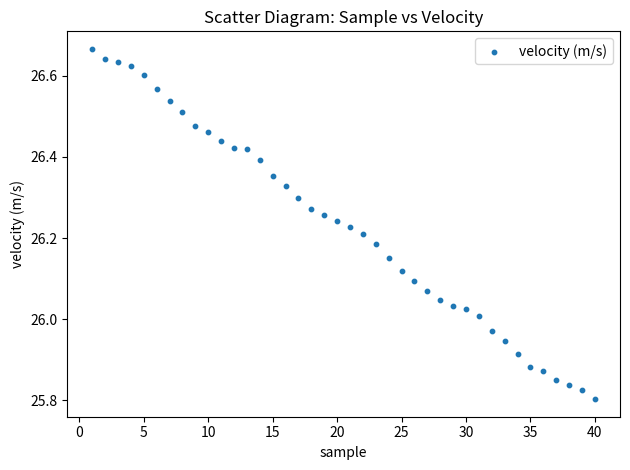

What is the range of X values (max minus min)?

39.0